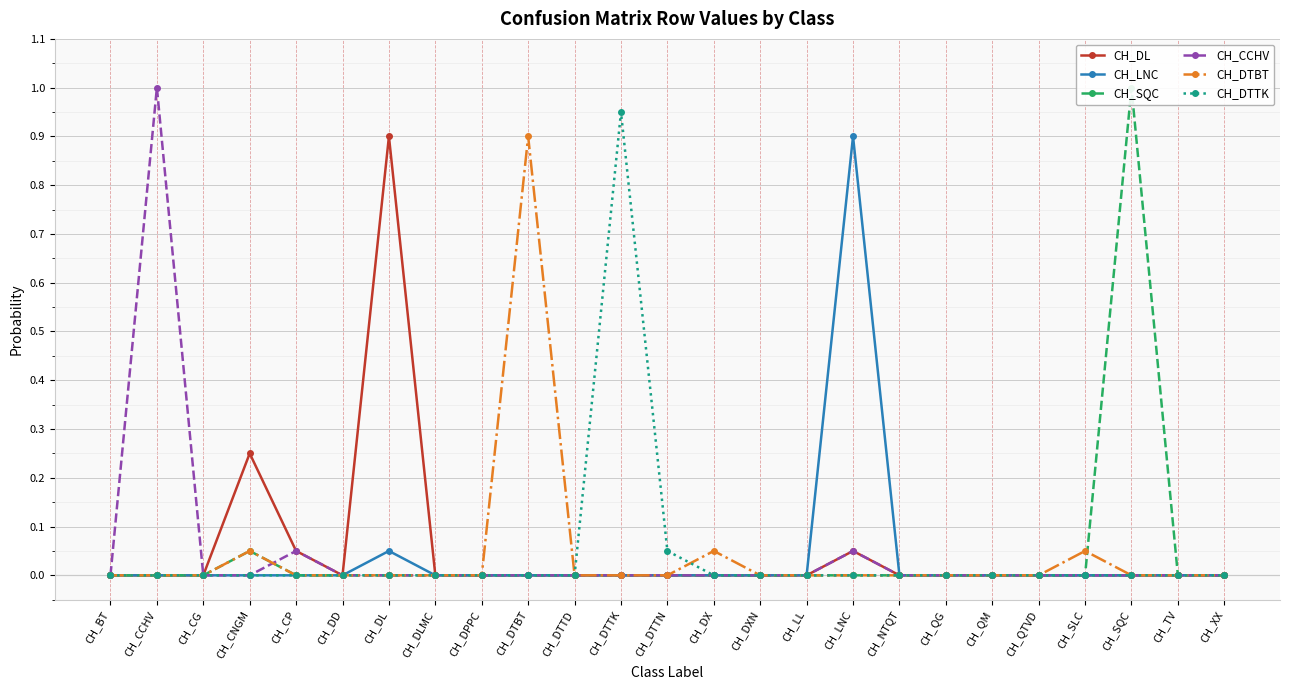

At which label is CH_DTTK closest to 0?

CH_BT